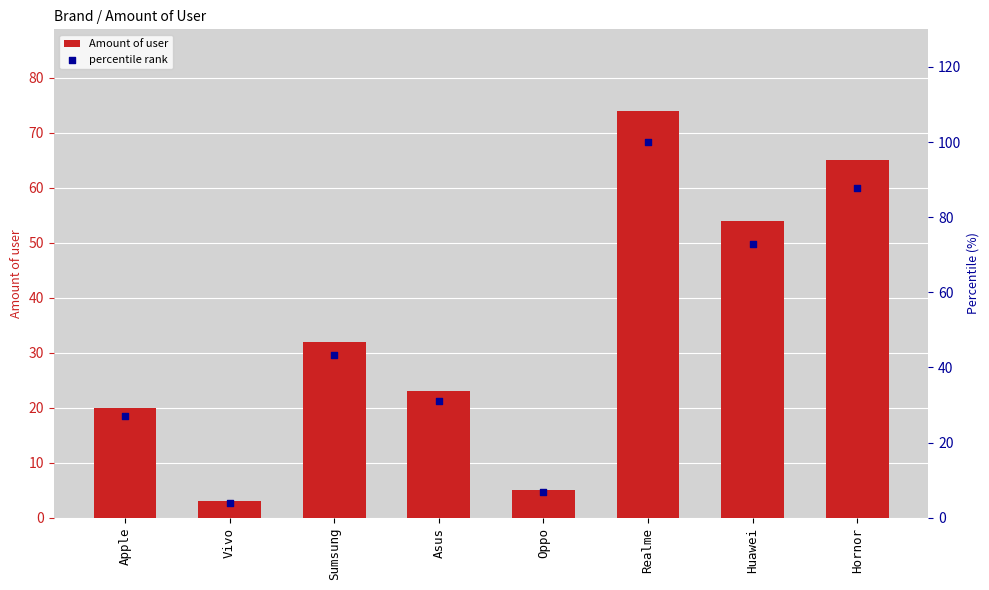

Is the value of Amount of user at Realme greater than the value of percentile rank at Realme?

No